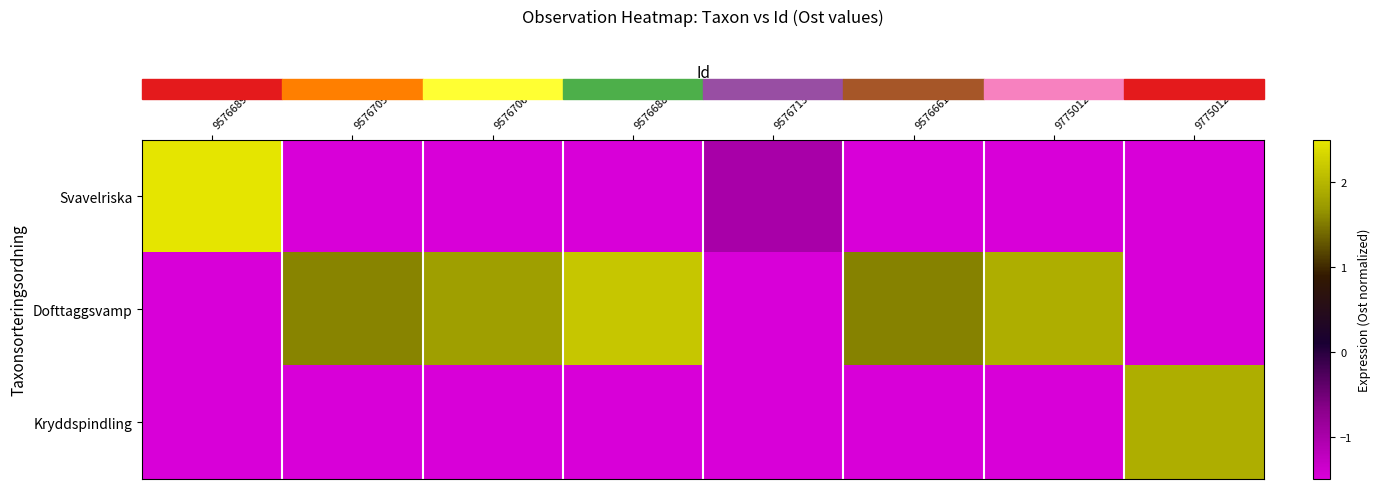

At which category is the sum across all series the highest?

95766899